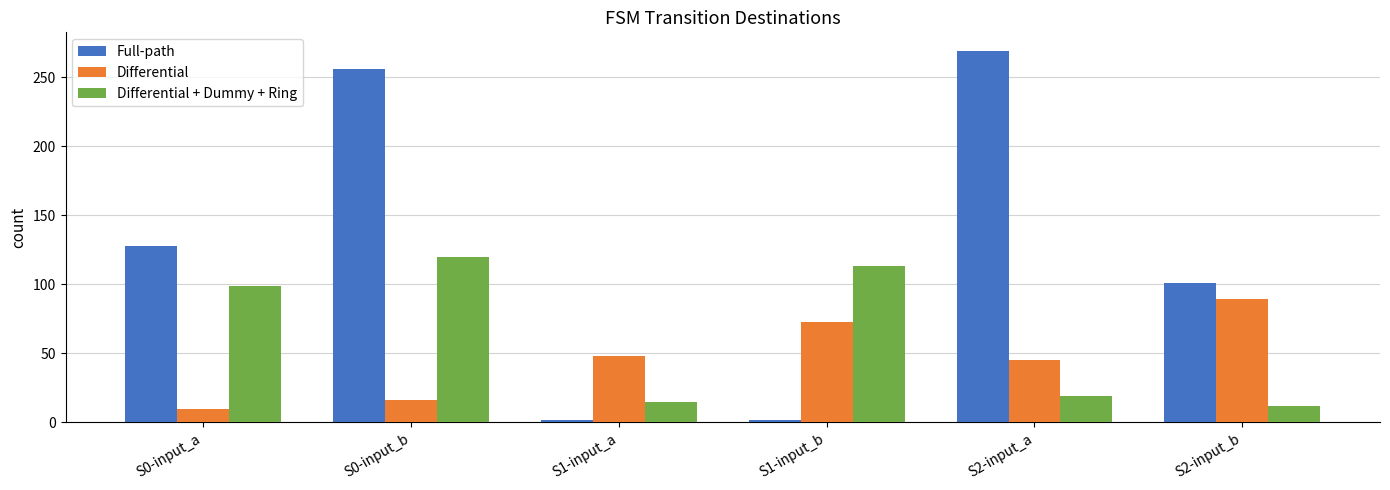

How many bars are there in each group?

3